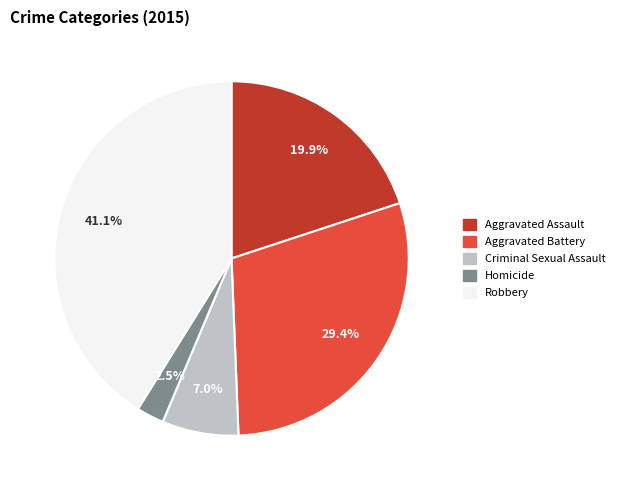

Which slice is the smallest?

Homicide